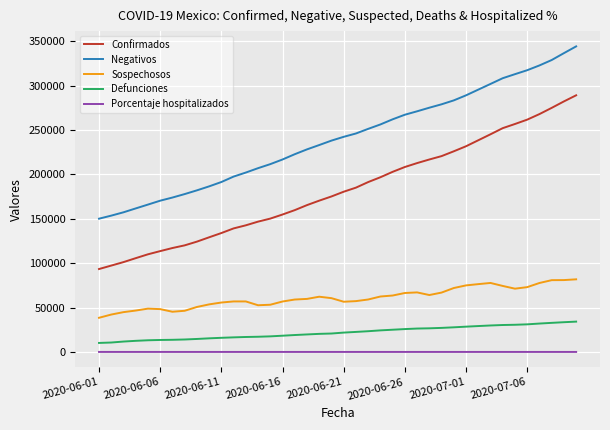

True or false: Sospechosos and Confirmados cross at least once.

False